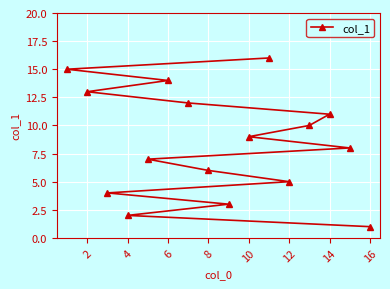

Is it true that the value at 16 is 0?

False